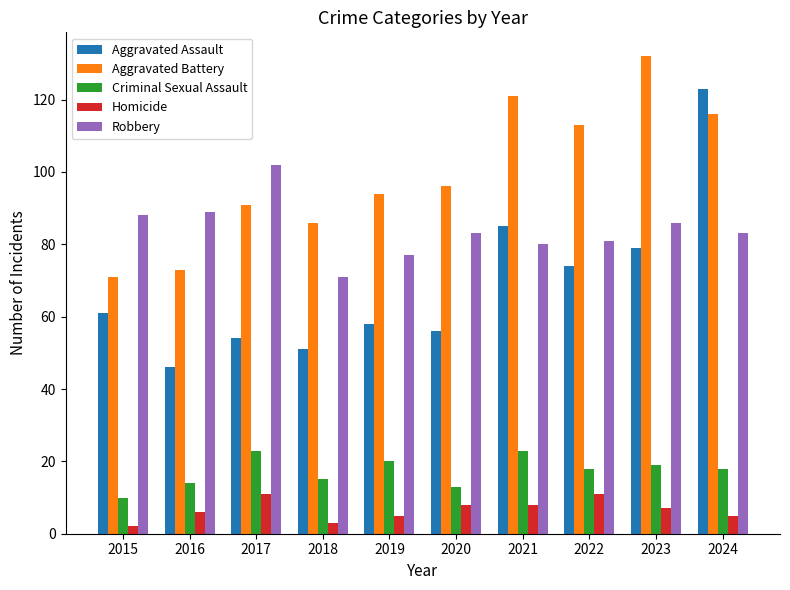

True or false: Aggravated Battery has a value of 73 at 2016.

True